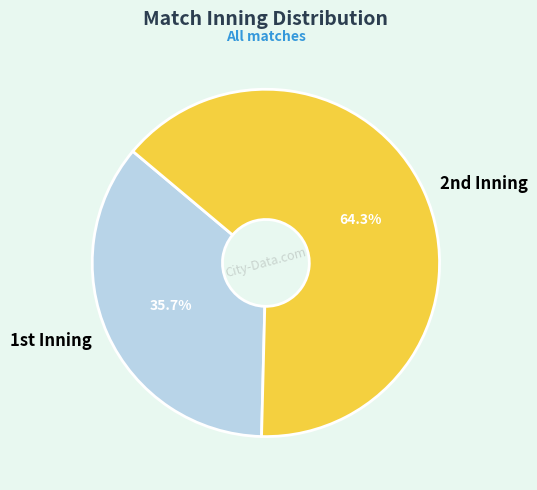

Is there a majority slice in this chart?

Yes